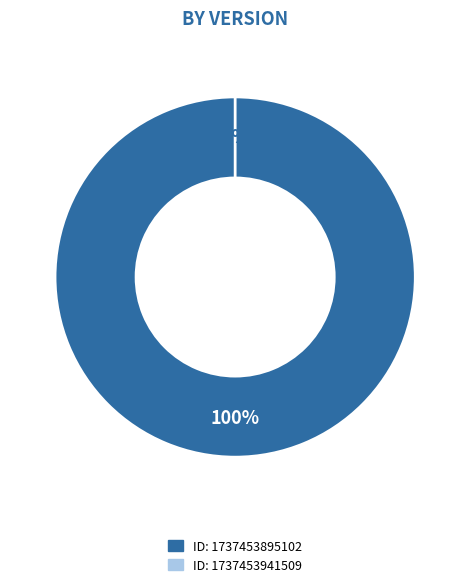

Is there any slice that represents more than half of the pie?

Yes